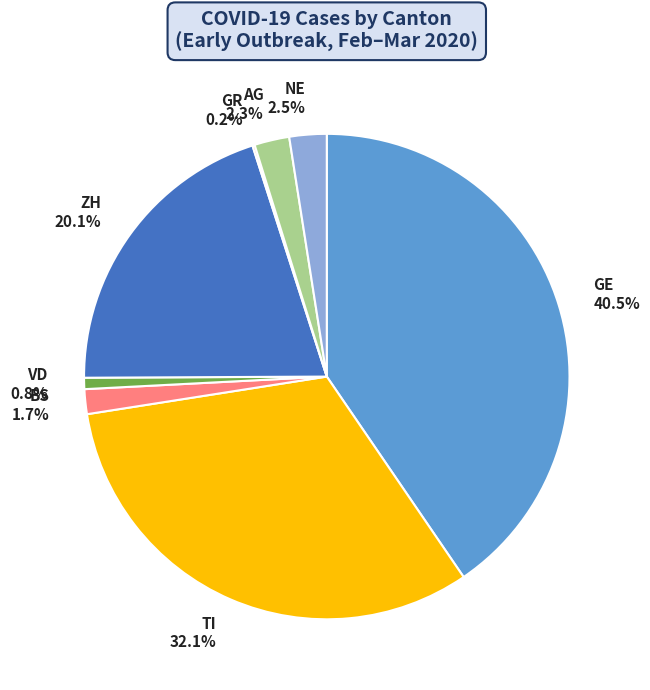

What is the ratio of the value at AG 2.3% to the value at NE 2.5%?

0.9